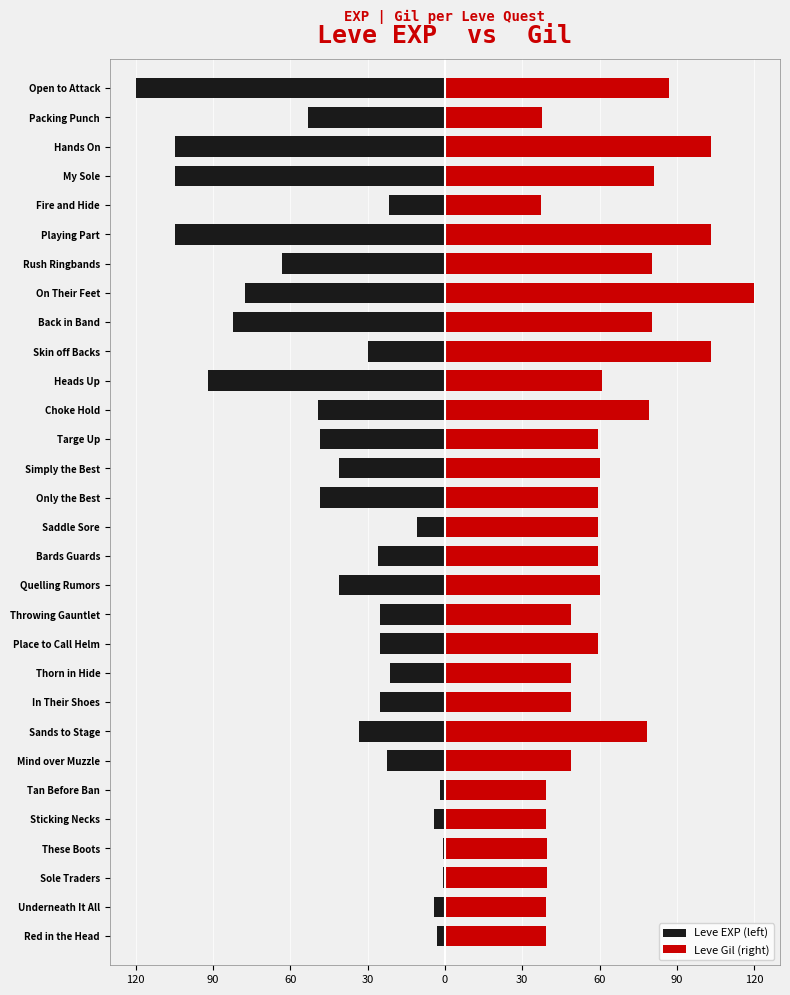

At how many categories does at least one series exceed -50?

30